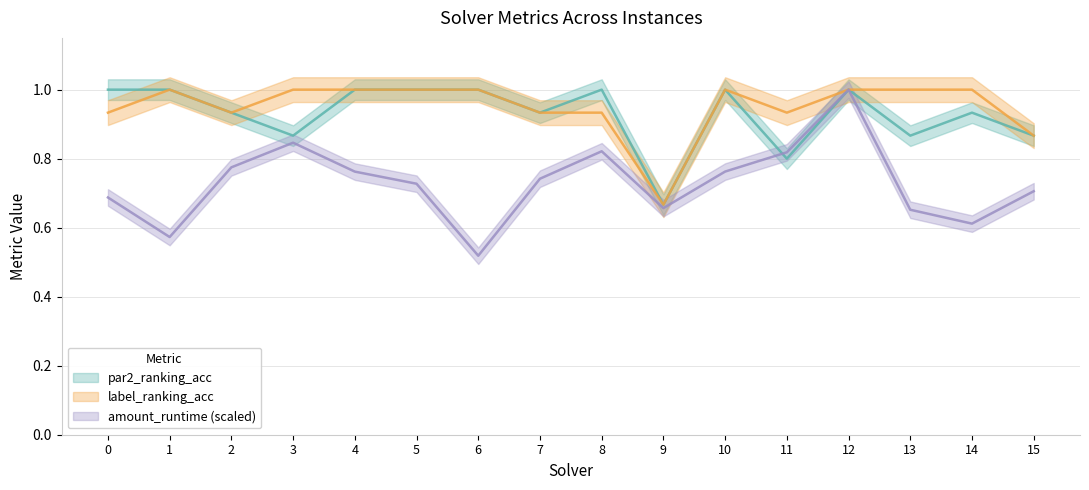

At how many categories does at least one series exceed 0?

16